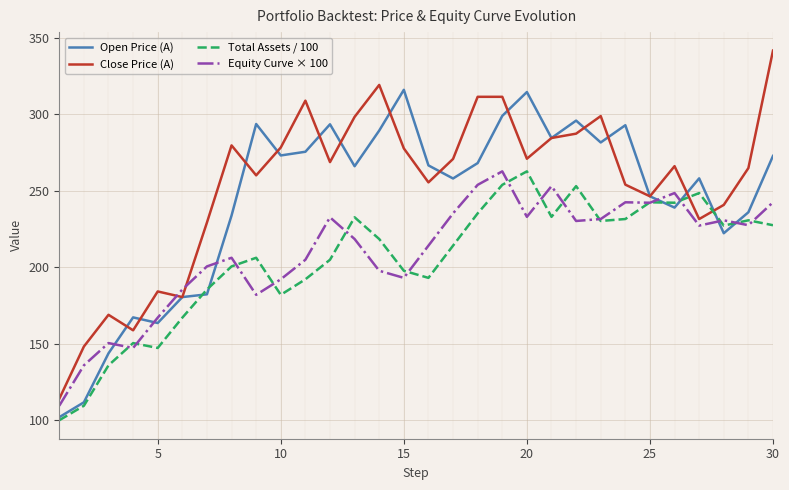

What is the smallest value displayed?

100.0